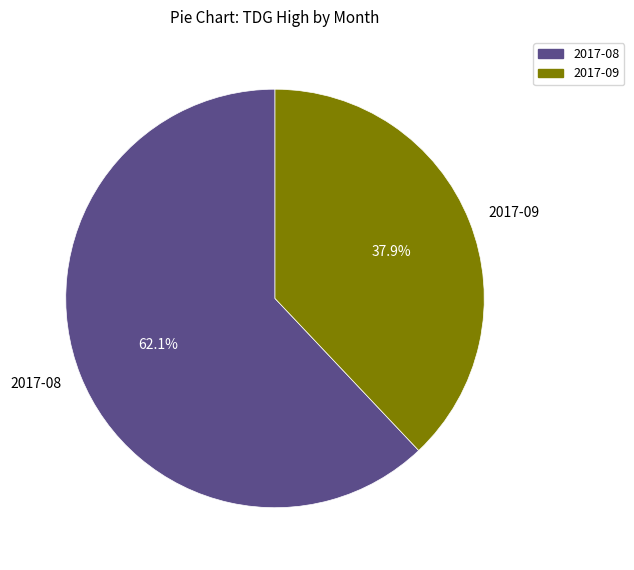

Rank the categories by value from highest to lowest.

2017-08, 2017-09